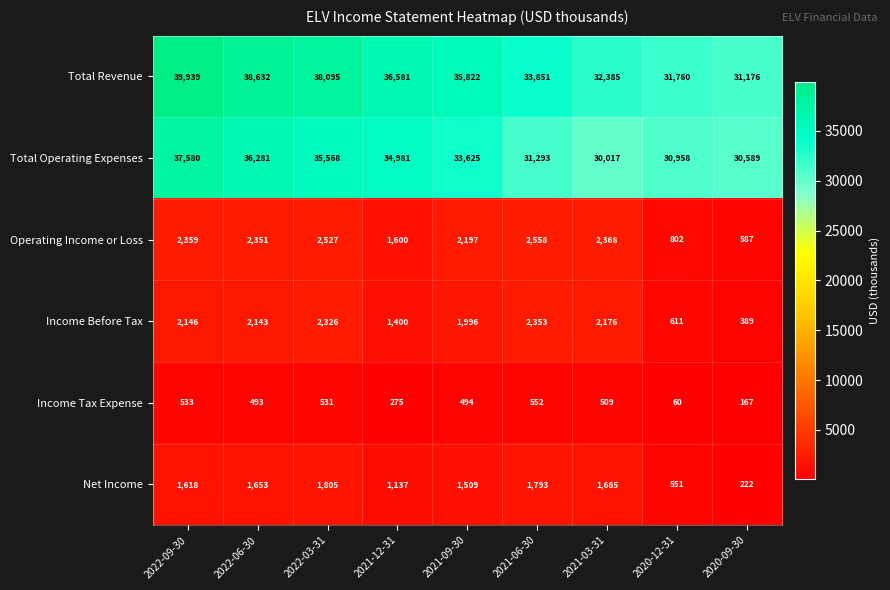

Which category has the lowest value across all series?

2020-12-31